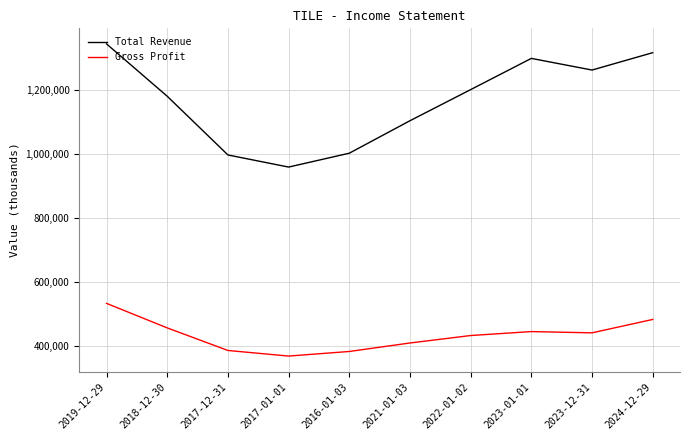

In Gross Profit, how many points are lower than both neighbors (excluding endpoints)?

2